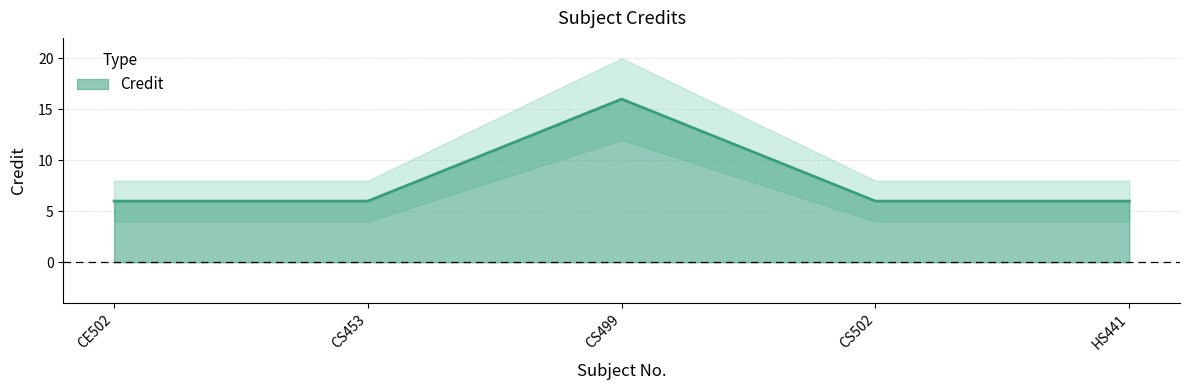

What is the value of the 5th point from the left?

6